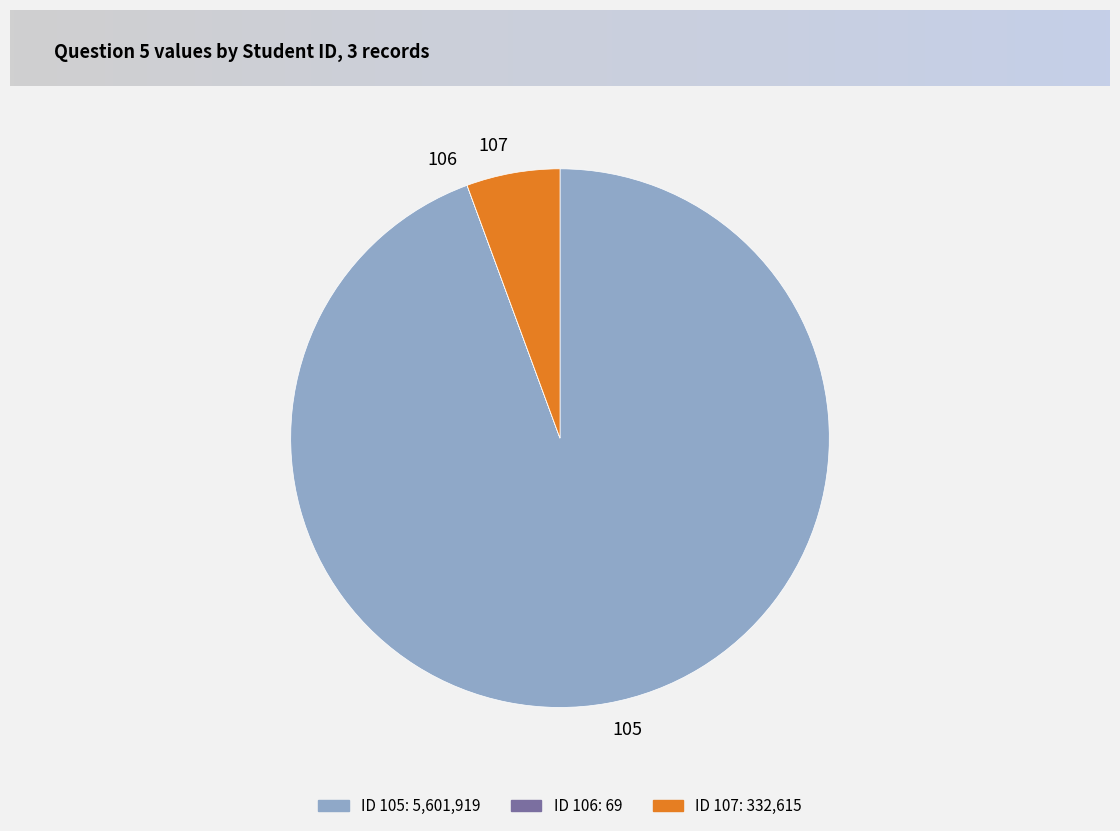

Is it true that 107 is 6% of the pie?

True